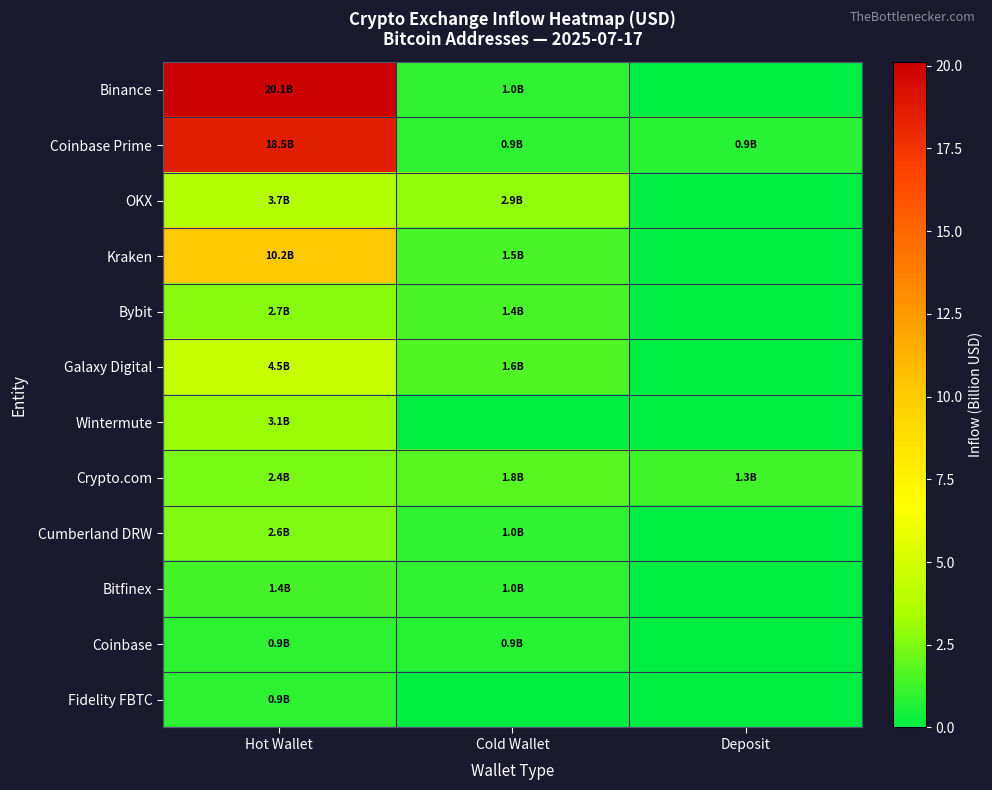

Reading left to right, what are all the values shown in this chart?

Binance: Hot Wallet=20.1	Cold Wallet=1.0	Deposit=0.0
Coinbase Prime: Hot Wallet=18.5	Cold Wallet=0.9	Deposit=0.9
OKX: Hot Wallet=3.7	Cold Wallet=2.9	Deposit=0.0
Kraken: Hot Wallet=10.2	Cold Wallet=1.5	Deposit=0.0
Bybit: Hot Wallet=2.7	Cold Wallet=1.4	Deposit=0.0
Galaxy Digital: Hot Wallet=4.5	Cold Wallet=1.6	Deposit=0.0
Wintermute: Hot Wallet=3.1	Cold Wallet=0.0	Deposit=0.0
Crypto.com: Hot Wallet=2.4	Cold Wallet=1.8	Deposit=1.3
Cumberland DRW: Hot Wallet=2.6	Cold Wallet=1.0	Deposit=0.0
Bitfinex: Hot Wallet=1.4	Cold Wallet=1.0	Deposit=0.0
Coinbase: Hot Wallet=0.9	Cold Wallet=0.9	Deposit=0.0
Fidelity FBTC: Hot Wallet=0.9	Cold Wallet=0.0	Deposit=0.0